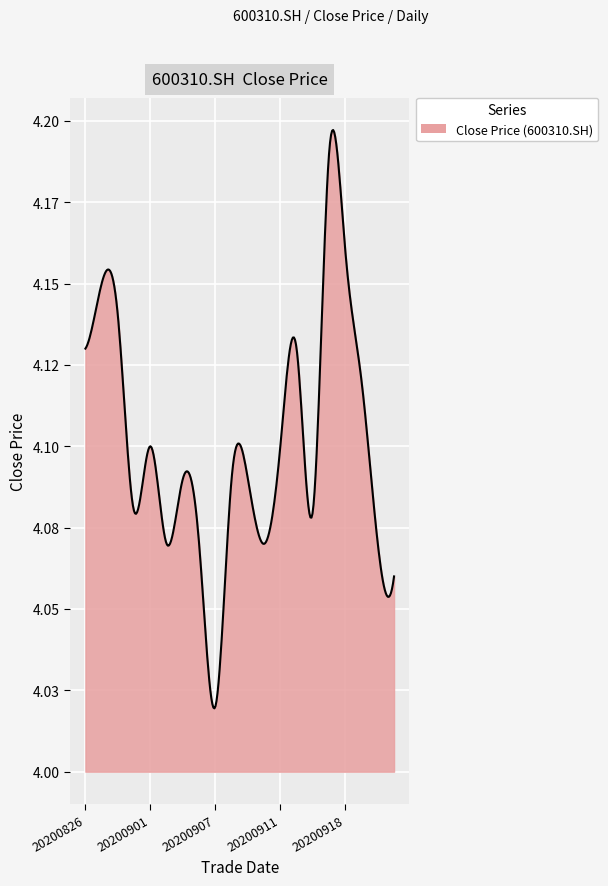

What is the value of the 8th point from the left?

4.1